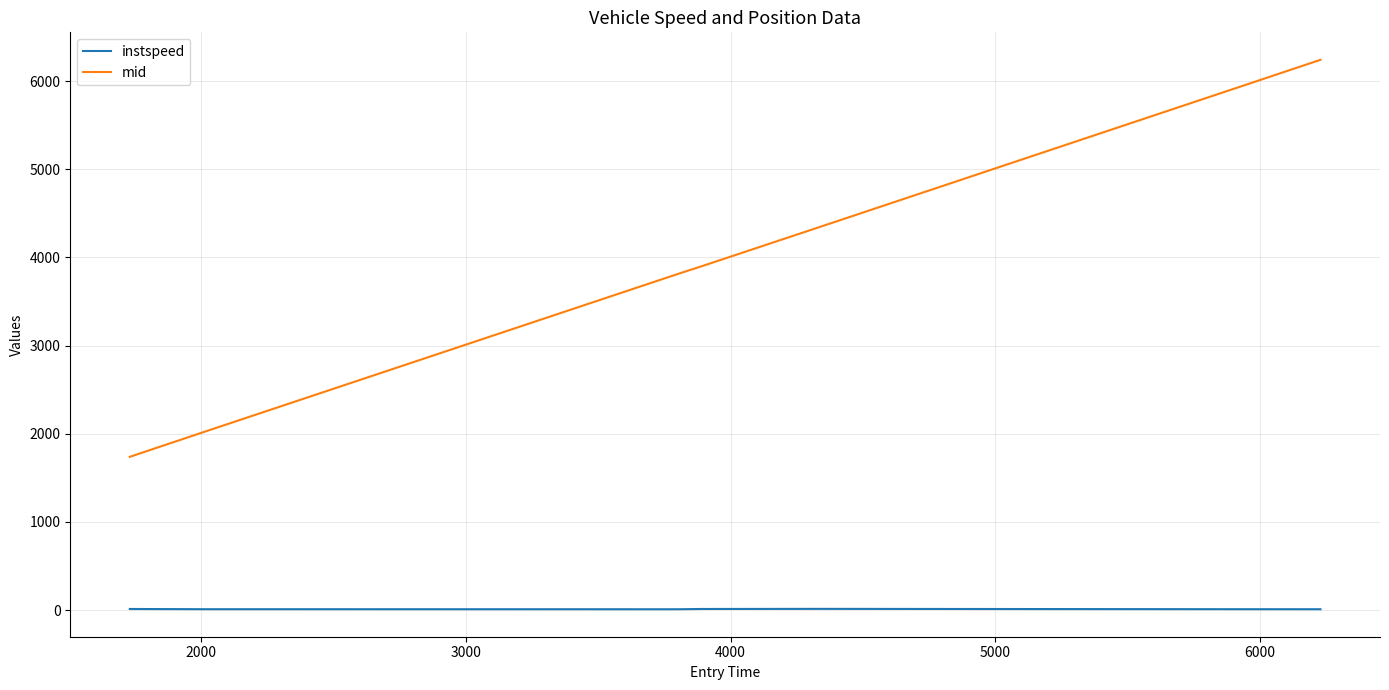

What is the highest value of the mid series?

6241.1